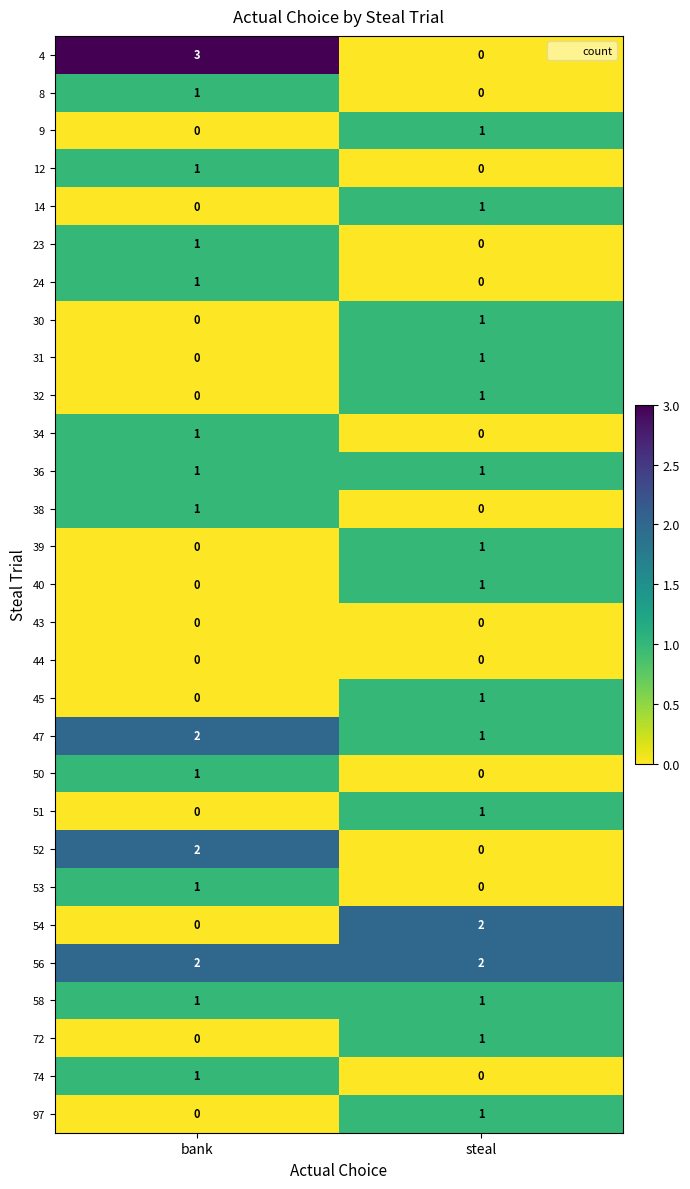

True or false: 54 has a value of 2 at steal.

True